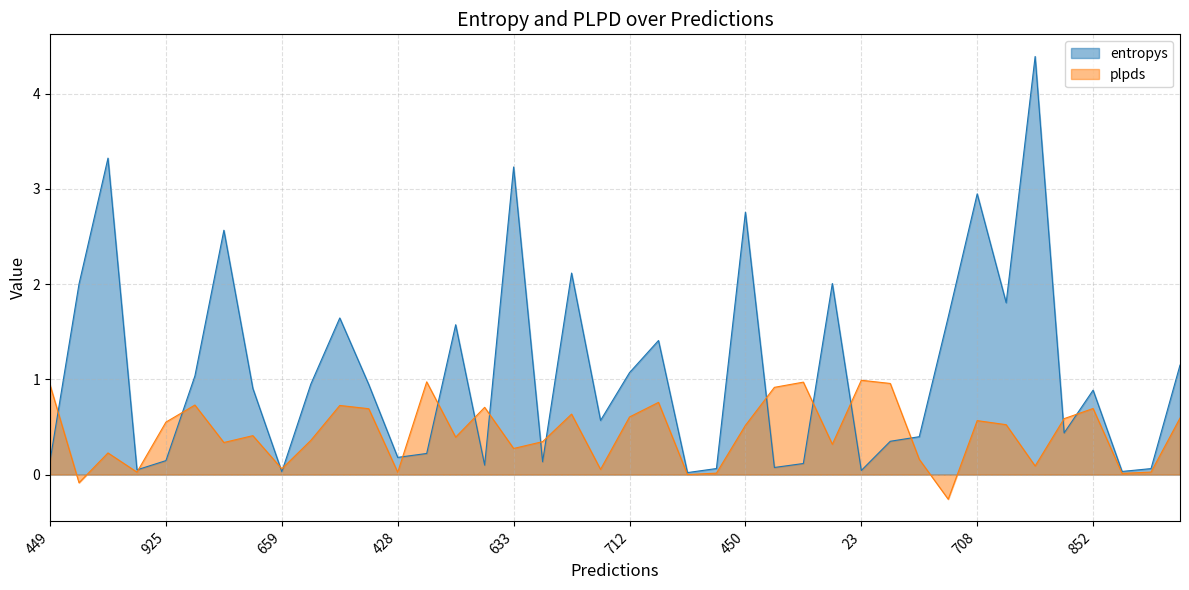

Where is entropys nearest to the value 2?

30